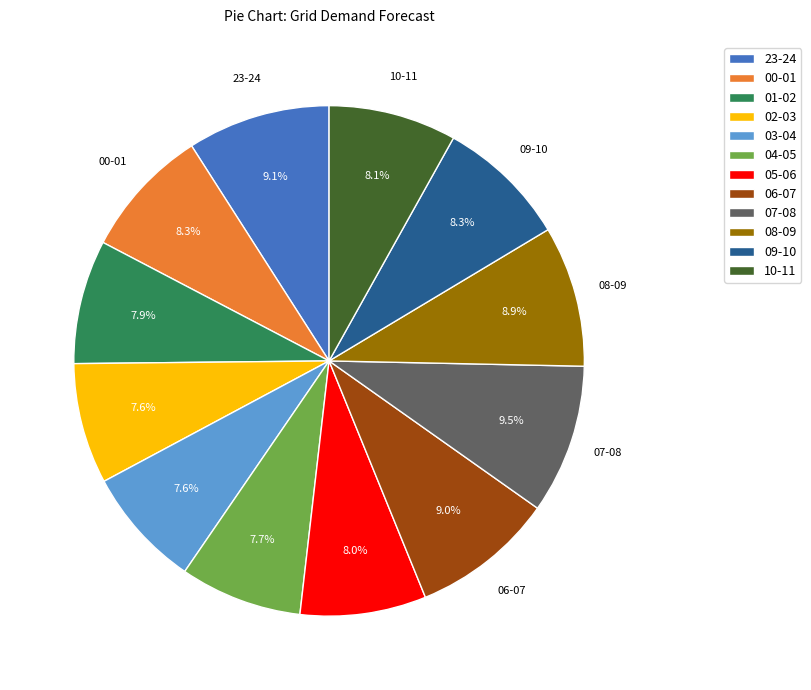

How many slices are in this pie chart?

12